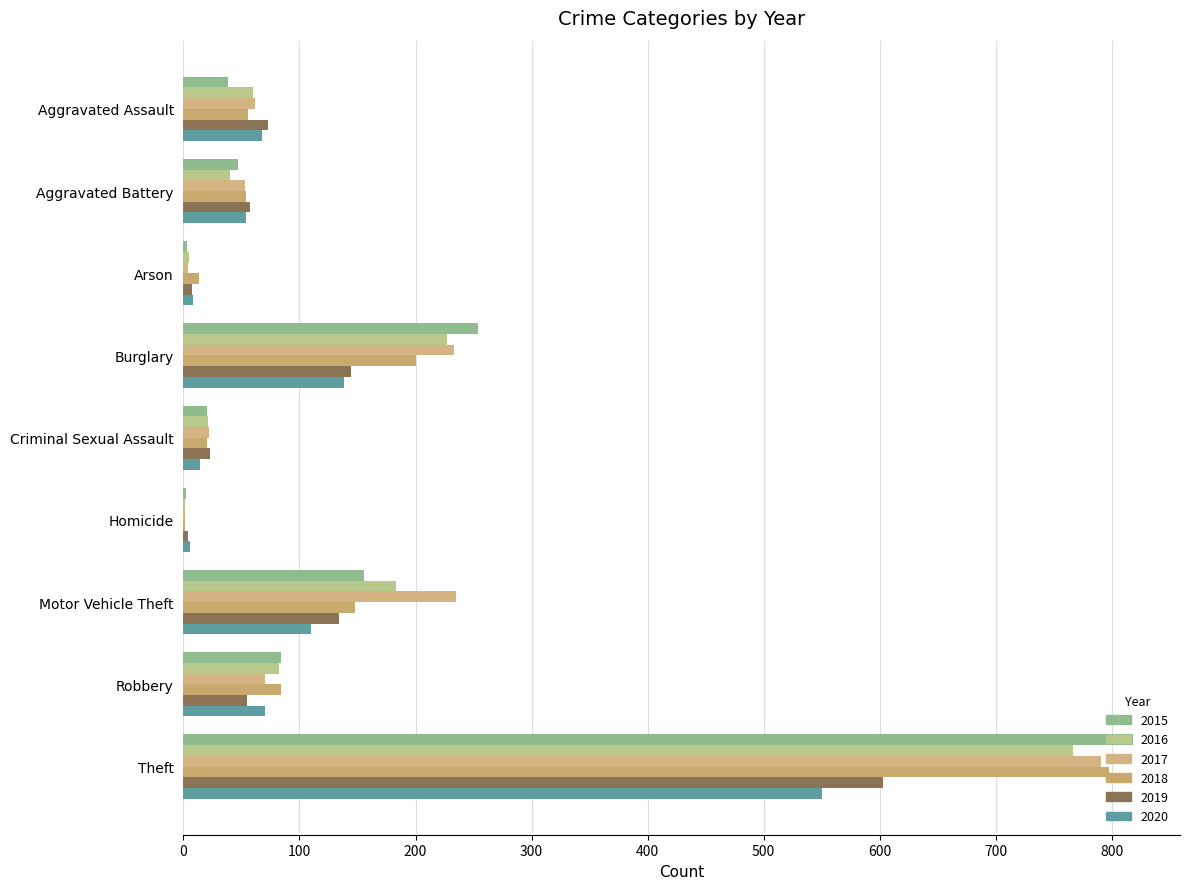

List the series in order of their peak value, highest first.

2015, 2018, 2017, 2016, 2019, 2020